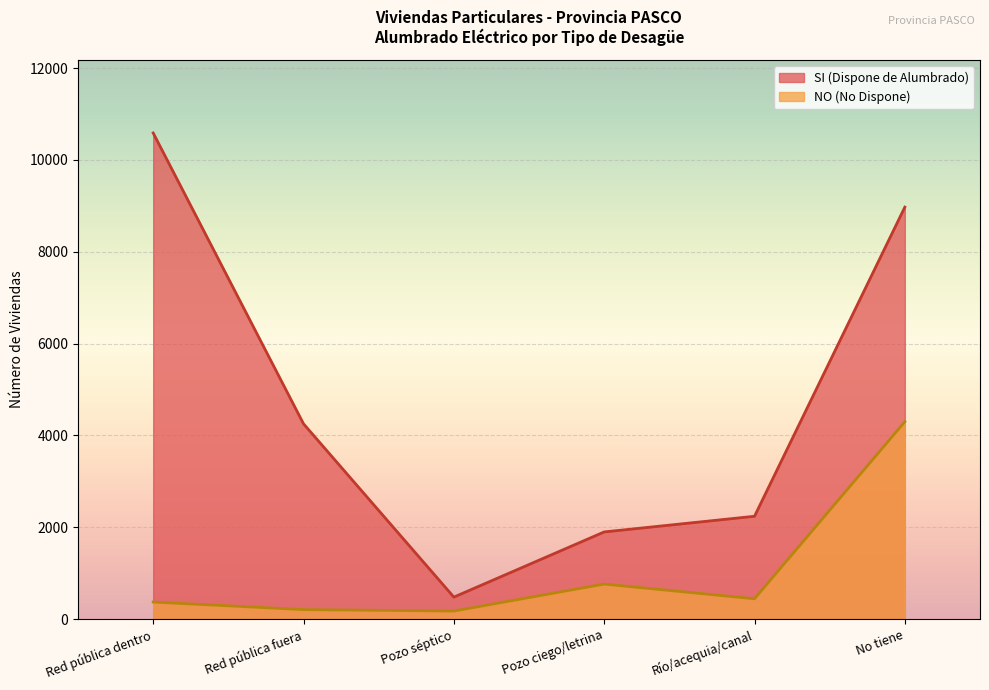

What is the difference between the maximum and minimum values in the NO (No Dispone) series?

4122